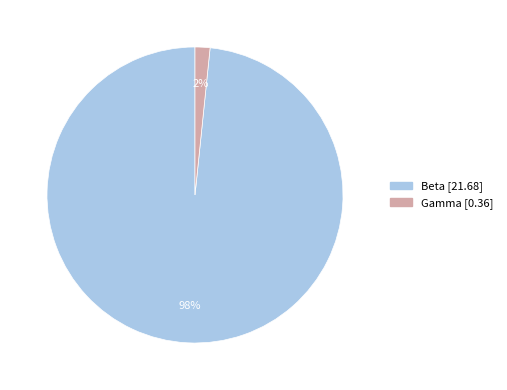

What percentage is the Beta slice, to the nearest percent?

98%